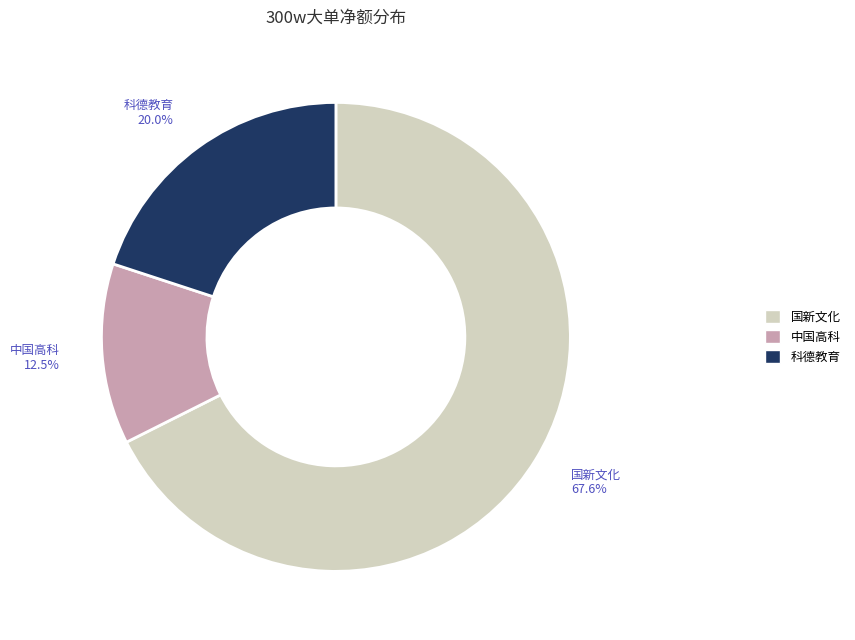

To the nearest percent, what percentage of the pie is 国新文化?

68%